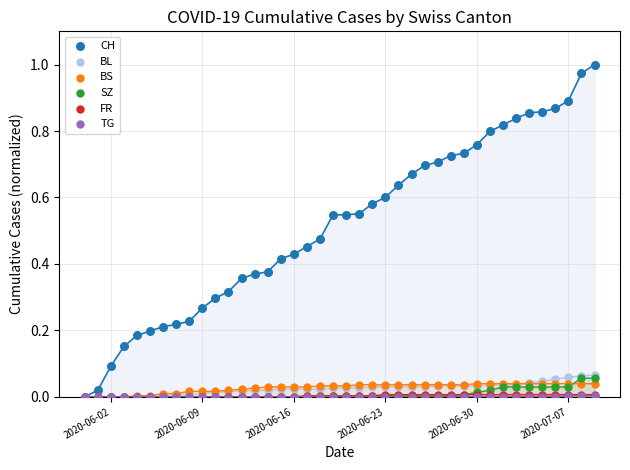

Which series has the widest spread of Y values?

CH